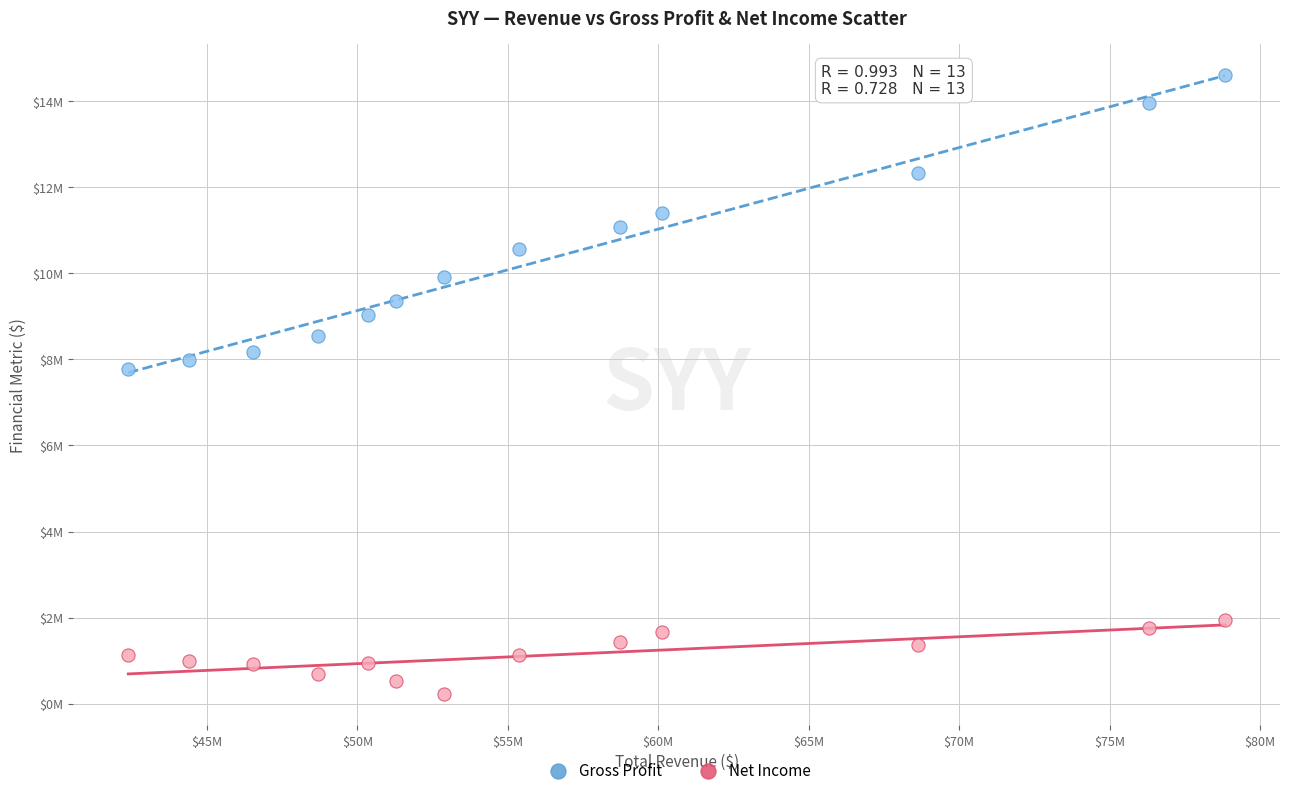

What are all the series names shown in the legend?

Gross Profit, Net Income